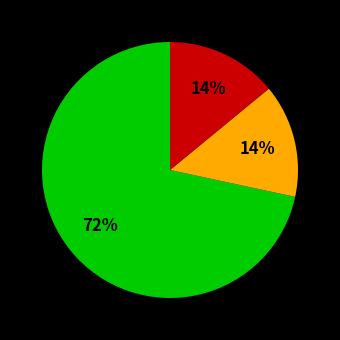

Is there a majority slice in this chart?

Yes